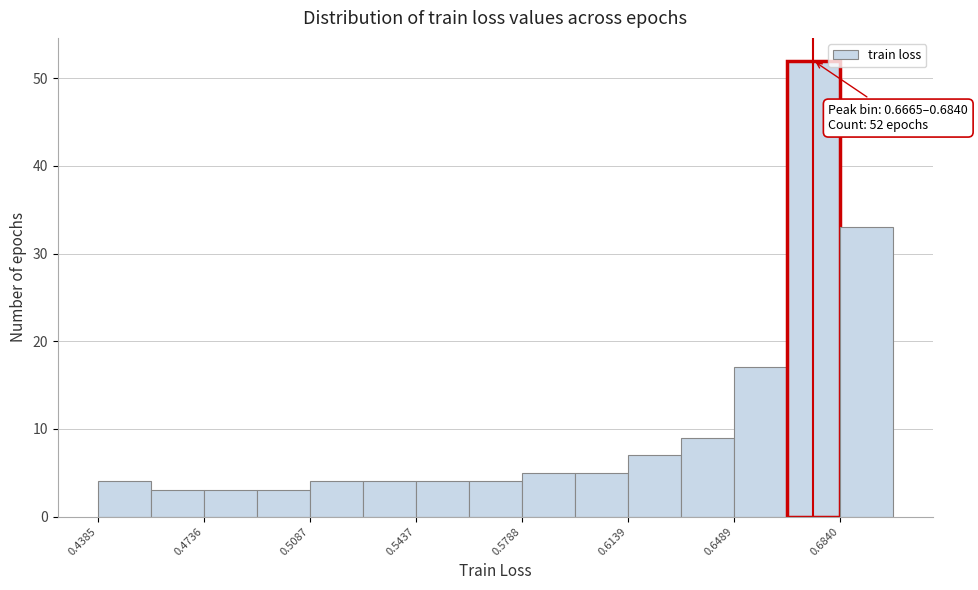

Around what value on the x-axis is the tallest bar? Give the approximate position of its centre, as read against the axis.

0.675